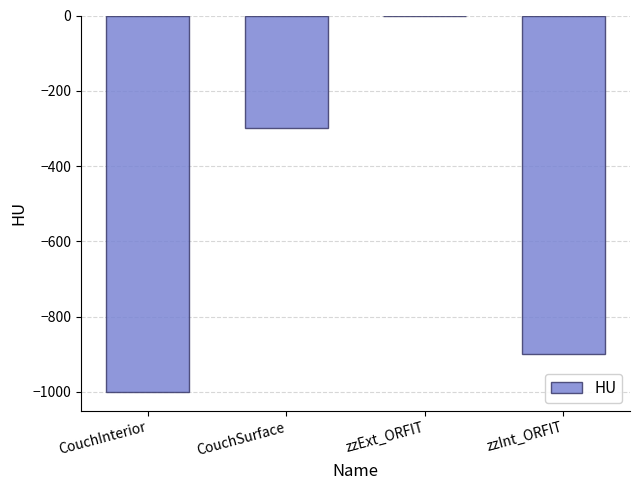

Where is the data nearest to the value -500?

CouchSurface